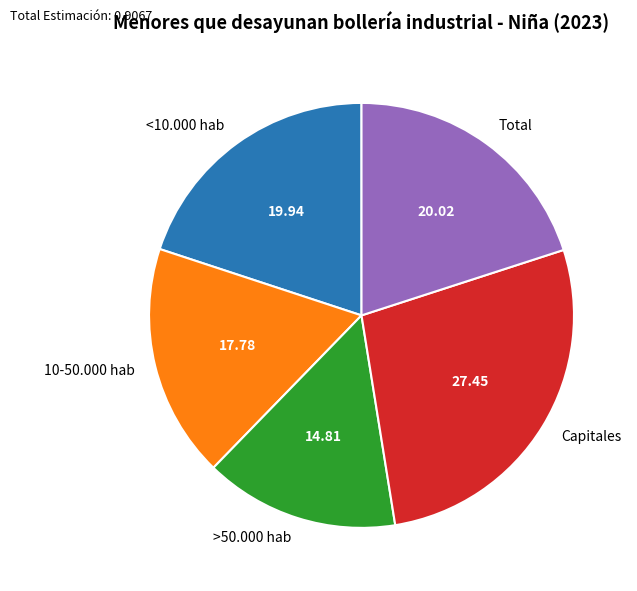

How many segments does this pie chart have?

5